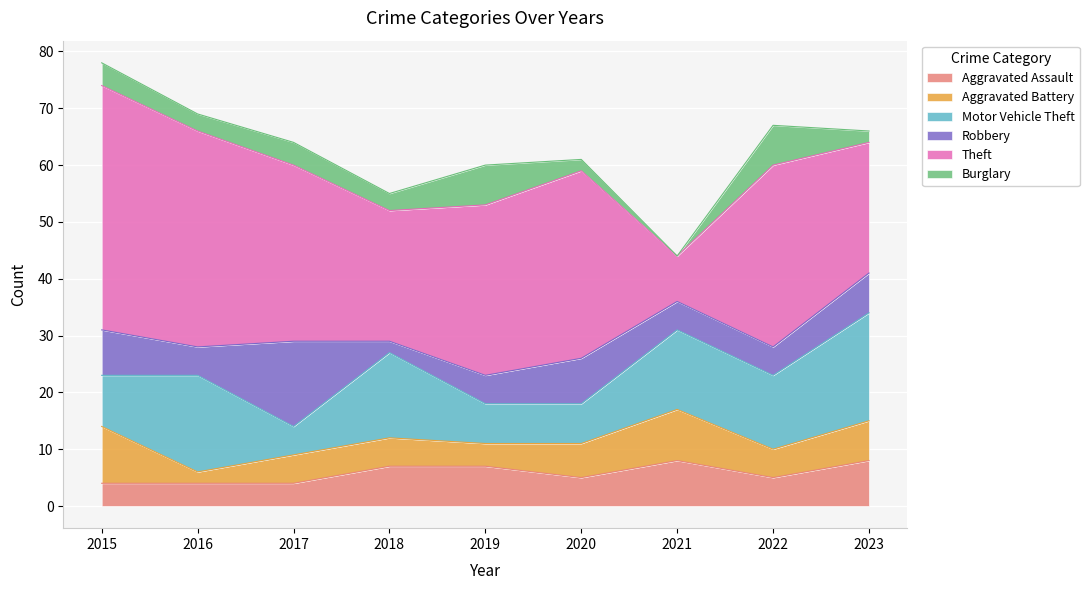

What is the sum of all Aggravated Battery values?

53